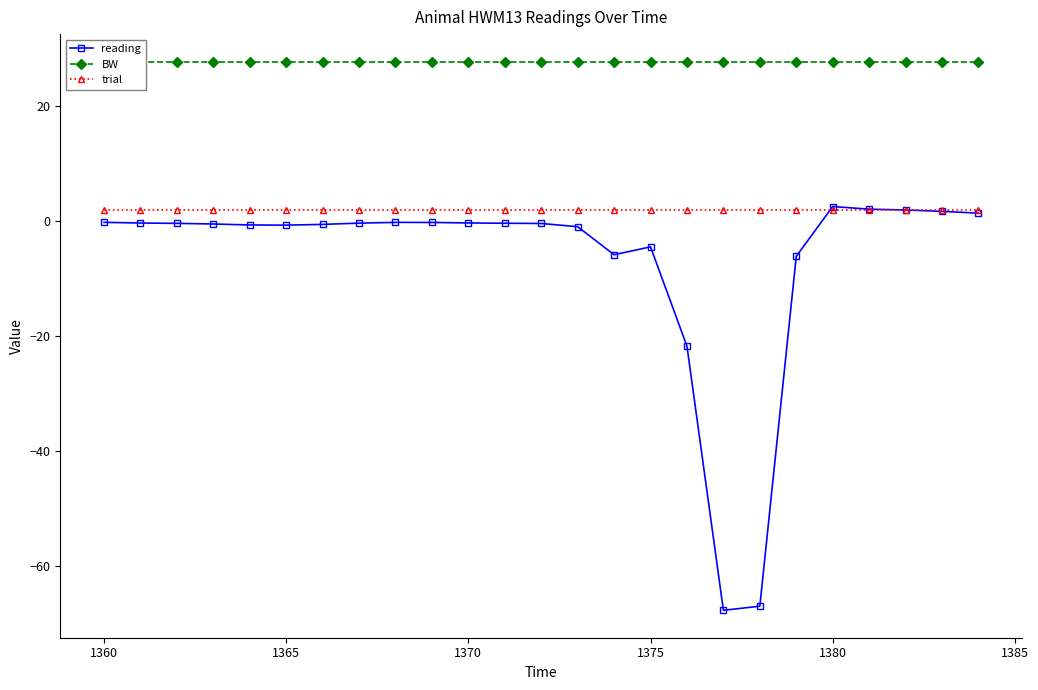

Count the number of categories in the chart.

25